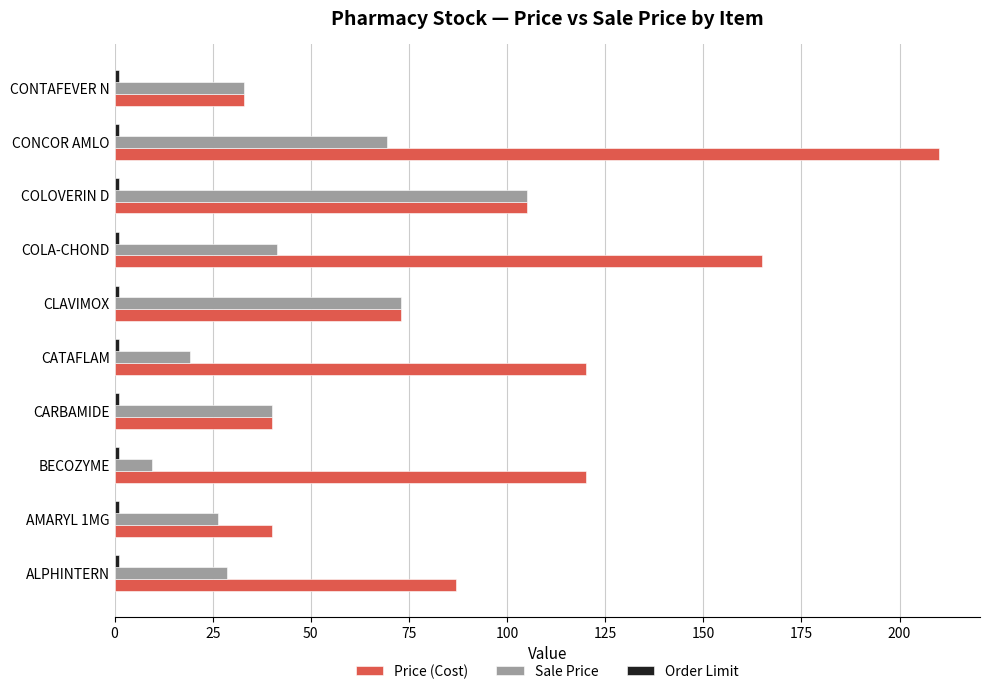

Count the number of data series in this chart.

3